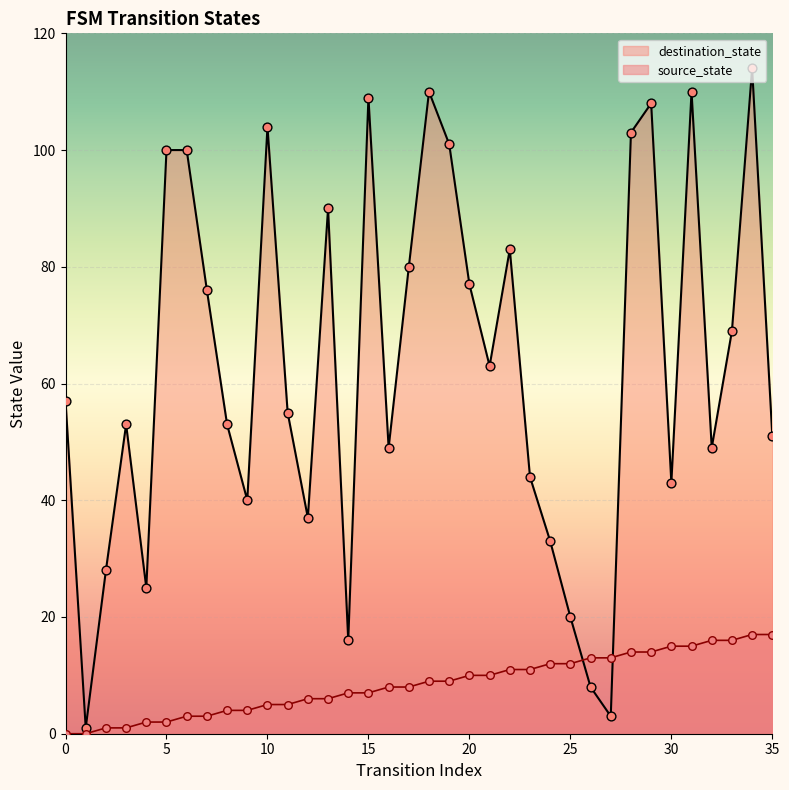

Which series contains the highest Y value?

destination_state